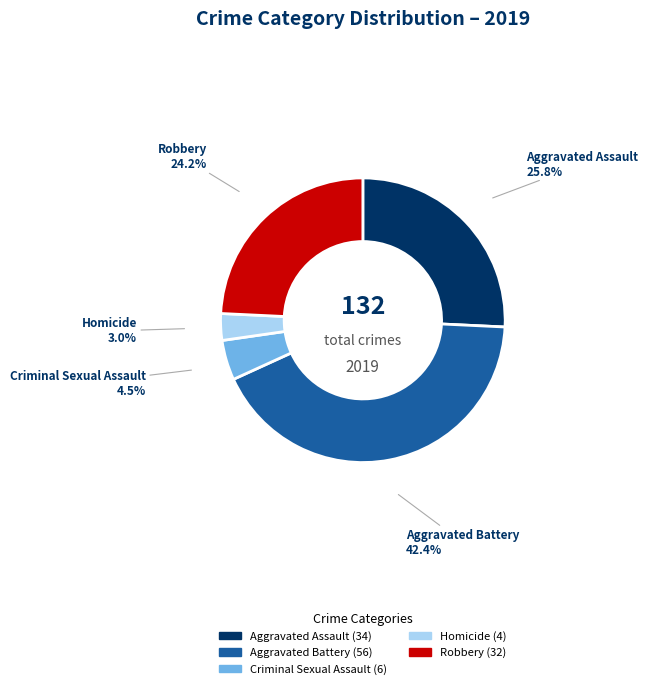

To the nearest percent, what is the combined percentage of Aggravated Assault and Criminal Sexual Assault?

30%